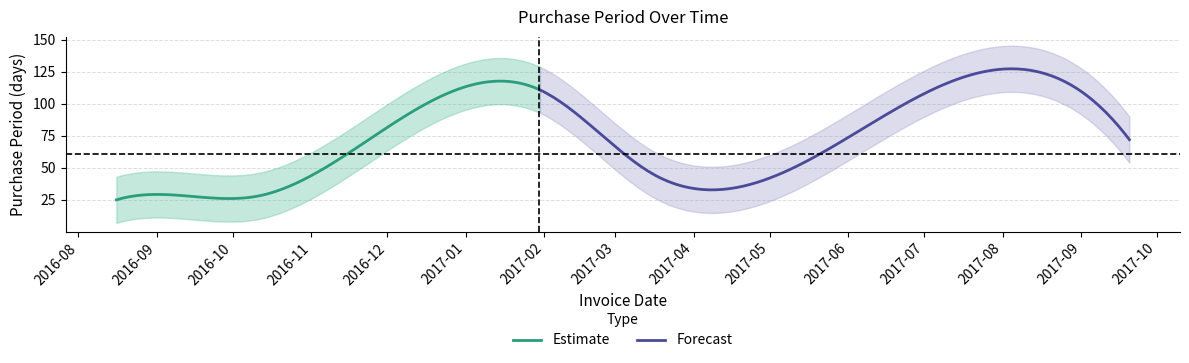

Approximately how many times larger is the value at 2017-09-20 compared to 2017-03-16?

1.6